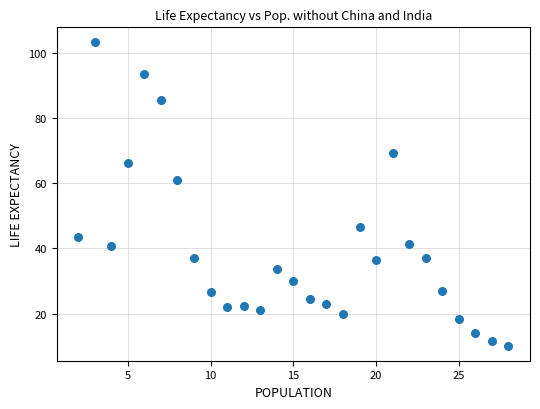

What Y value in the scatter plot is closest to 56?

61.2